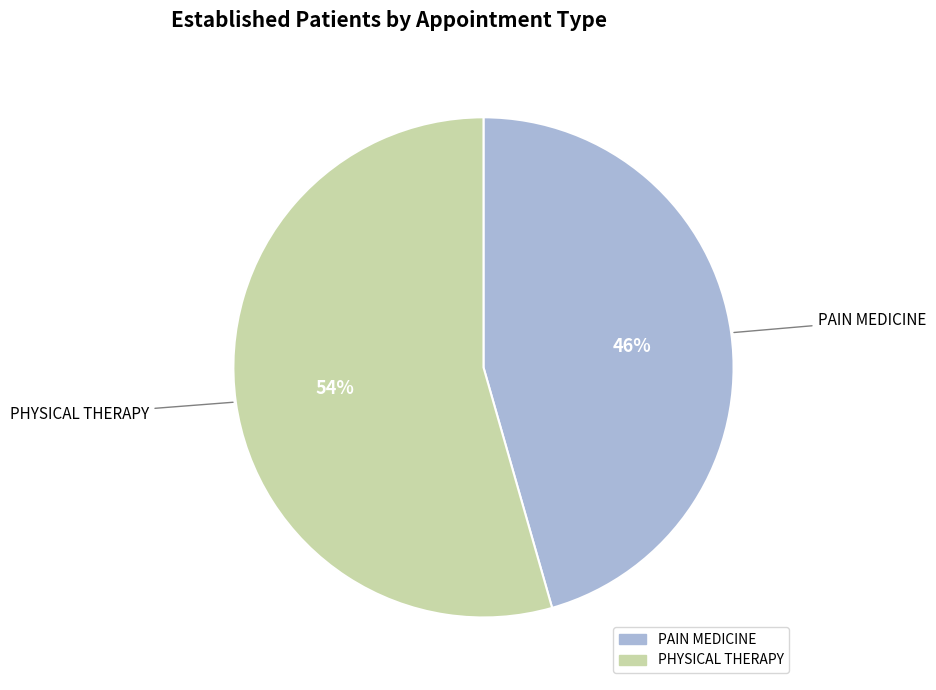

Which has a higher value, PHYSICAL THERAPY or PAIN MEDICINE?

PHYSICAL THERAPY